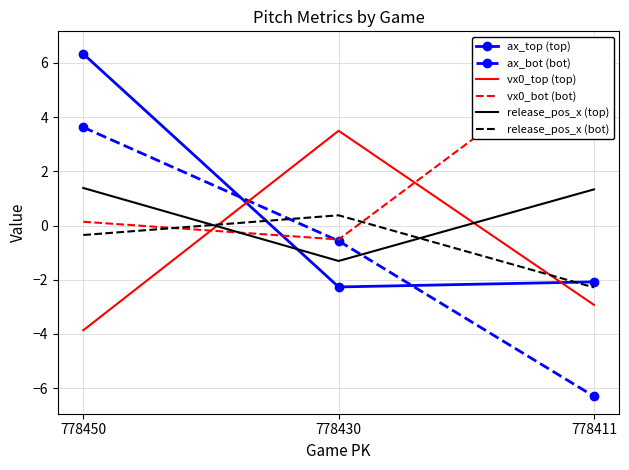

What is the sum of all release_pos_x (top) values?

1.4